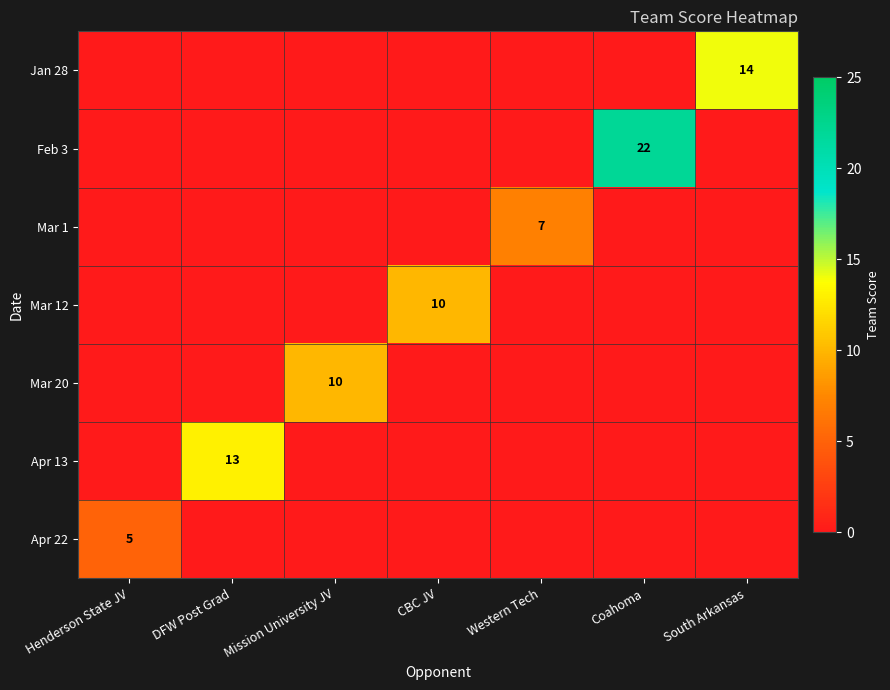

List the series in order of their peak value, highest first.

Feb 3, Jan 28, Apr 13, Mar 12, Mar 20, Mar 1, Apr 22